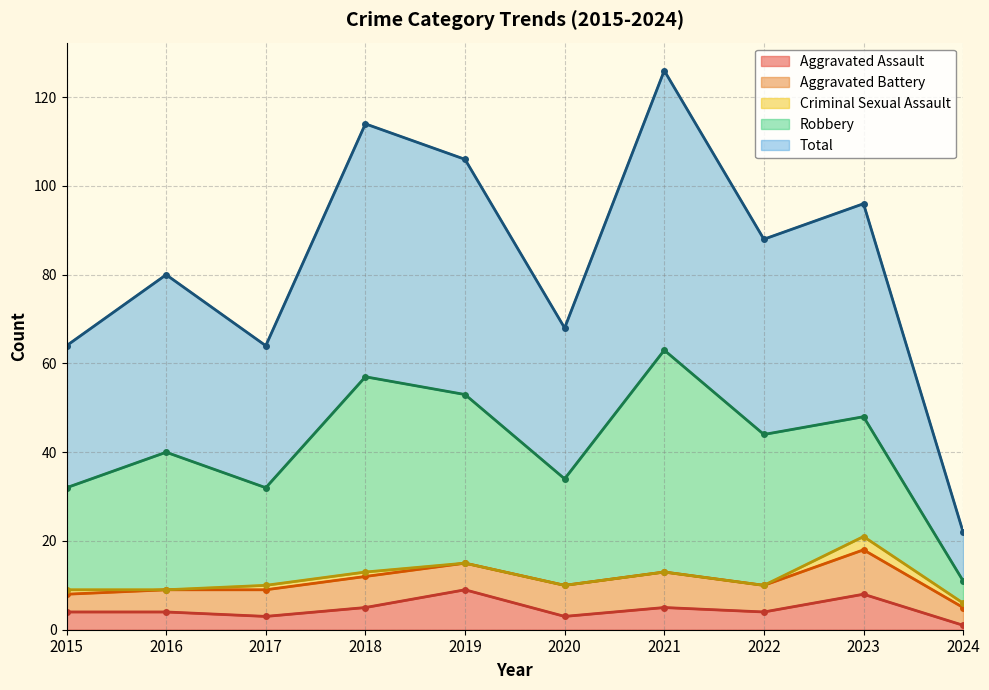

Reading right to left, transcribe all the data shown in this chart.

Aggravated Assault: 2024=1	2023=8	2022=4	2021=5	2020=3	2019=9	2018=5	2017=3	2016=4	2015=4
Aggravated Battery: 2024=4	2023=10	2022=6	2021=8	2020=7	2019=6	2018=7	2017=6	2016=5	2015=4
Criminal Sexual Assault: 2024=1	2023=3	2022=0	2021=0	2020=0	2019=0	2018=1	2017=1	2016=0	2015=1
Robbery: 2024=5	2023=27	2022=34	2021=50	2020=24	2019=38	2018=44	2017=22	2016=31	2015=23
Total: 2024=11	2023=48	2022=44	2021=63	2020=34	2019=53	2018=57	2017=32	2016=40	2015=32